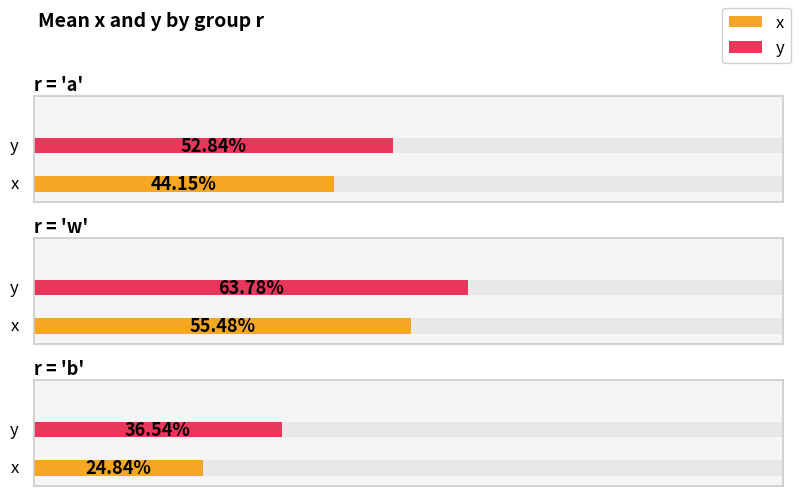

What is the sum of the x values at w and a?

1.0